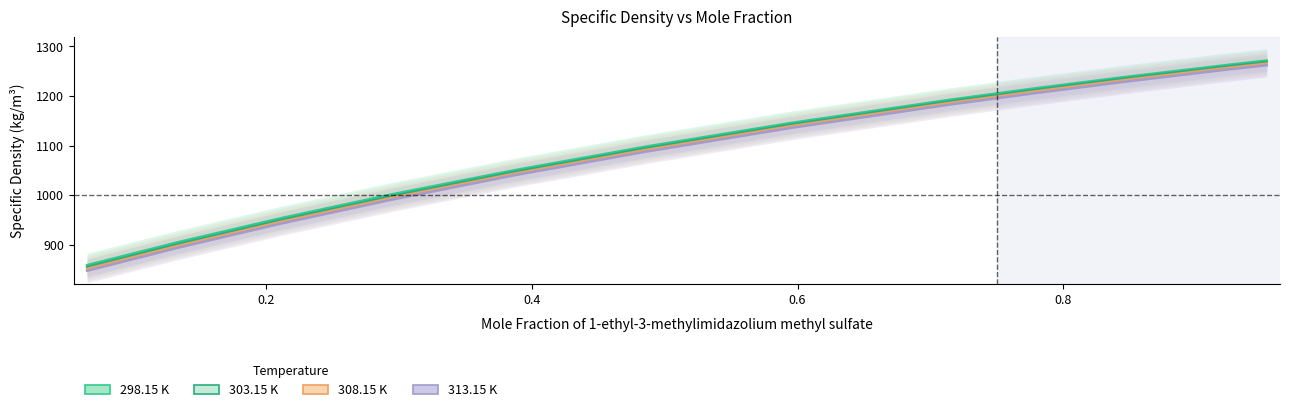

True or false: 303.15 K and 298.15 K cross at least once.

False